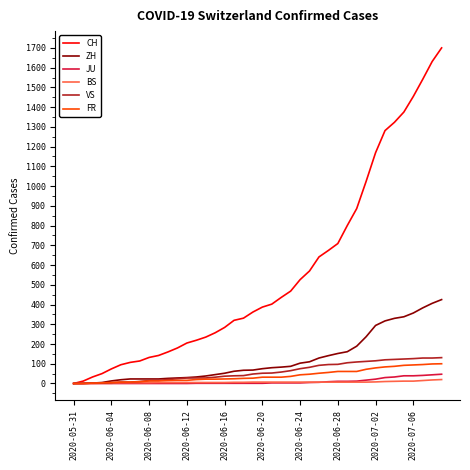

Which series has the largest total across all categories?

CH